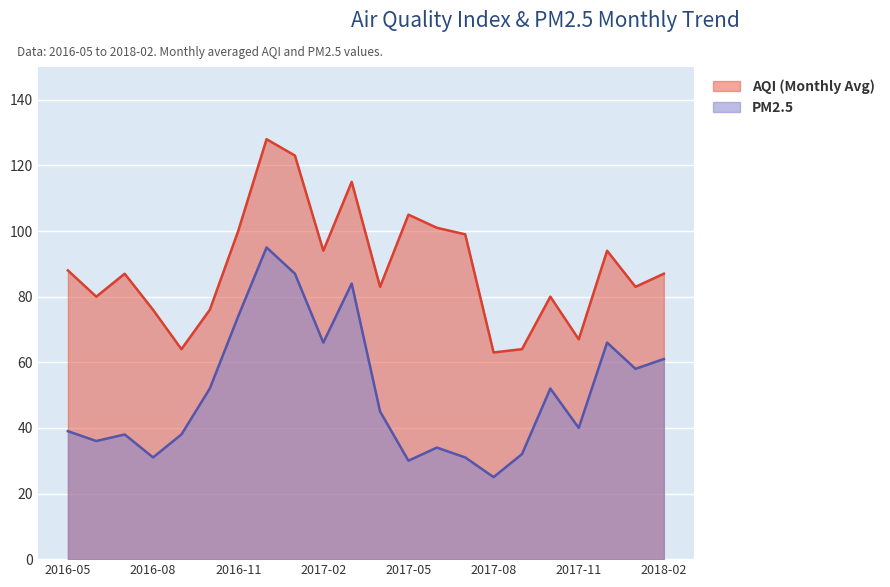

Which series has the widest spread of values?

PM2.5